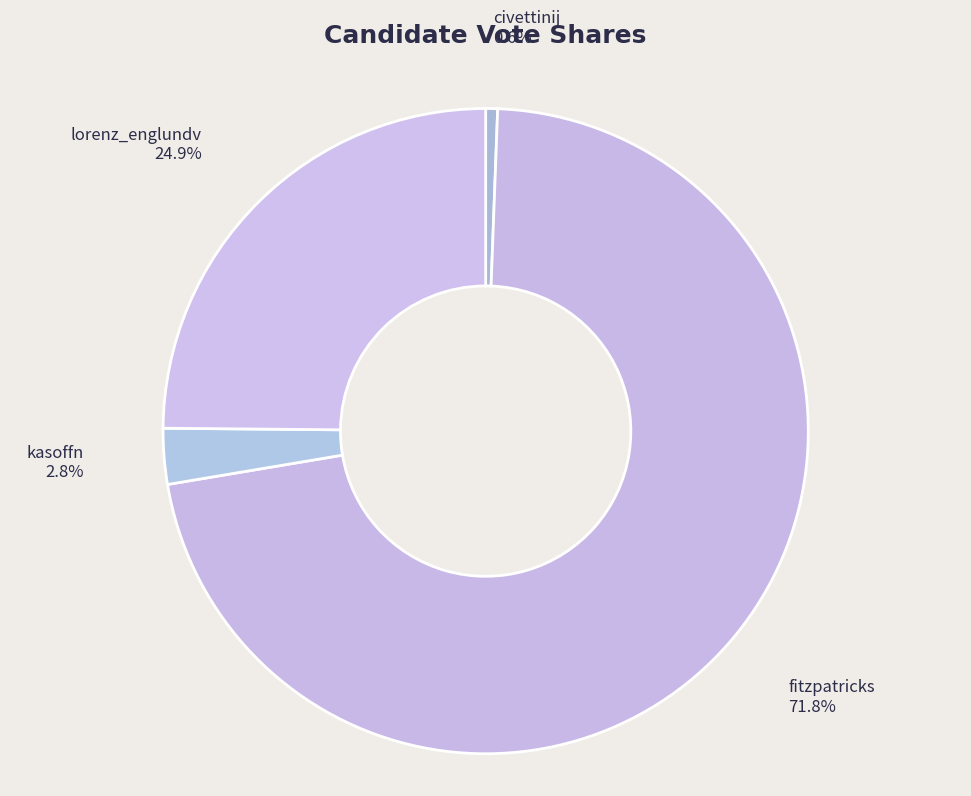

Count the number of slices in the pie.

4